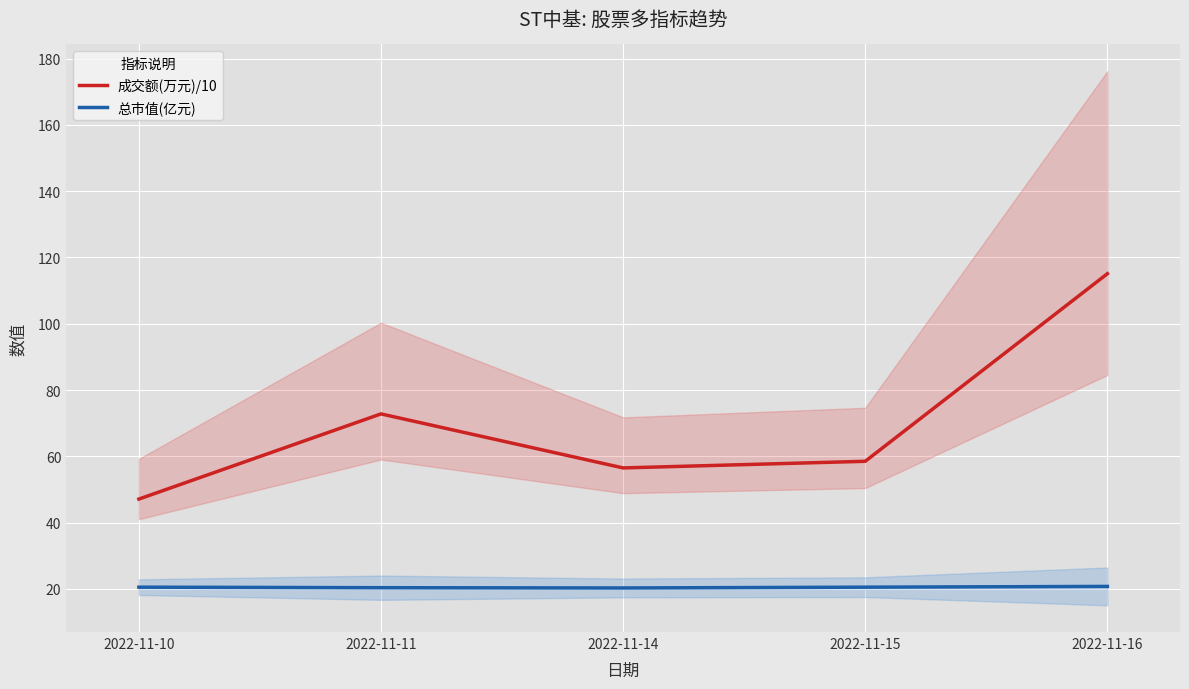

True or false: 成交额(万元)/10 and 总市值(亿元) cross at least once.

False